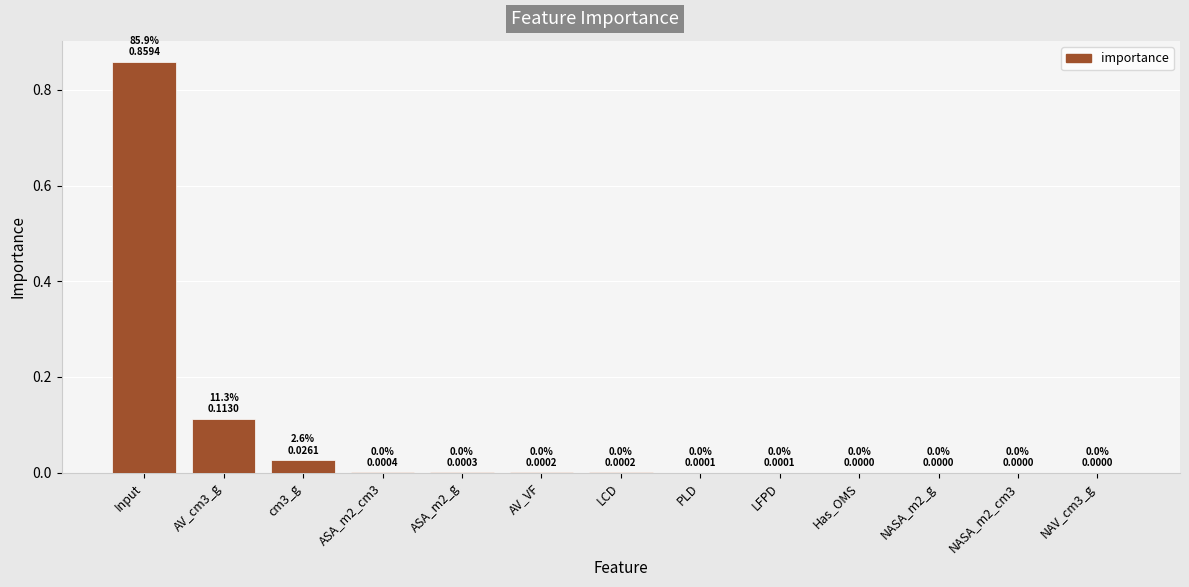

Which label corresponds to the largest value in the chart?

Input